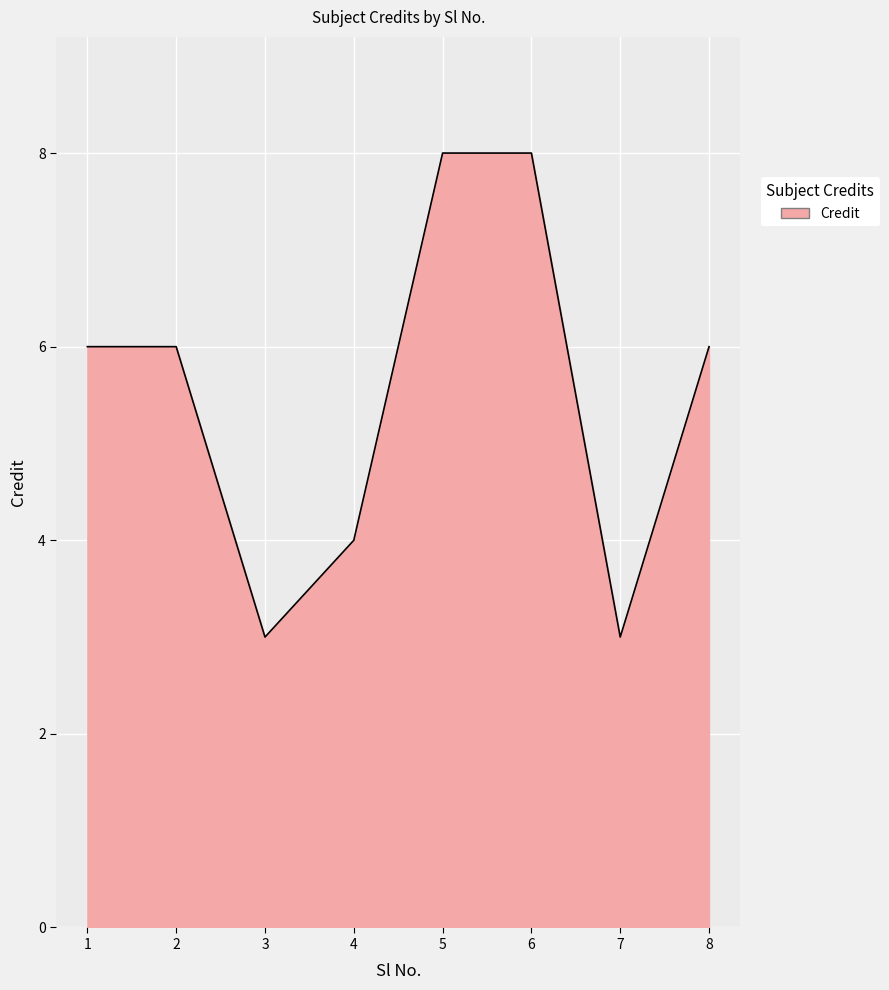

What is the difference between the values at 2 and 5?

2